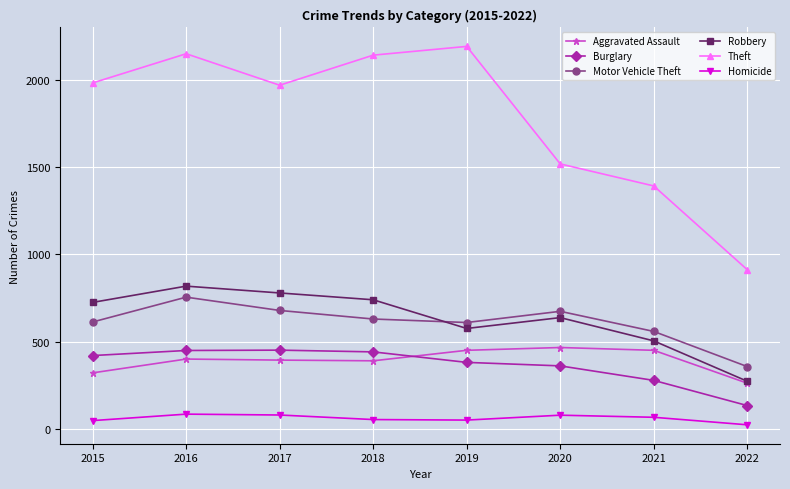

Is the value of Homicide at 2020 greater than the value of Motor Vehicle Theft at 2016?

No